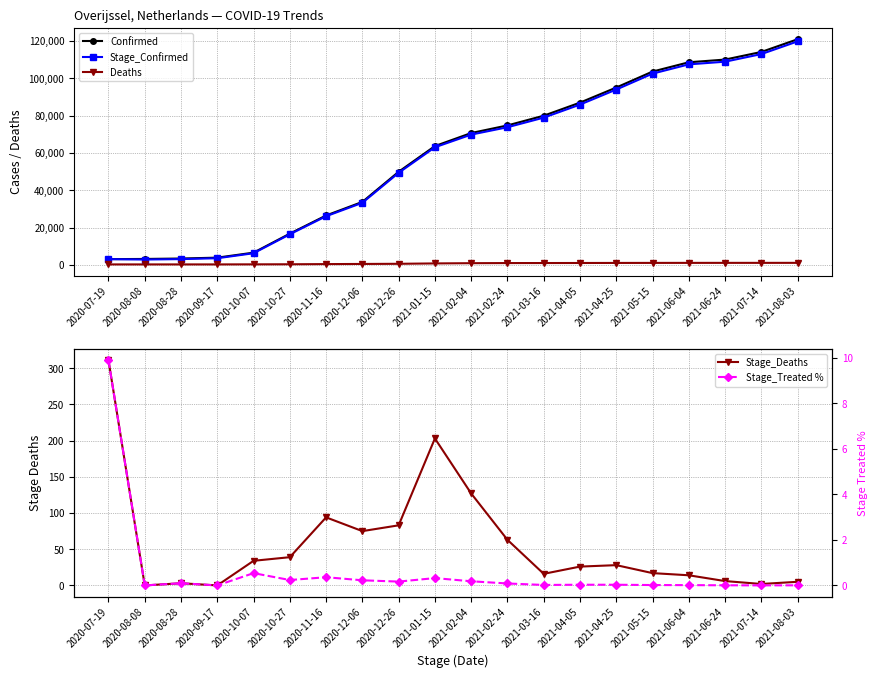

What is the lowest value of the Deaths series?

311